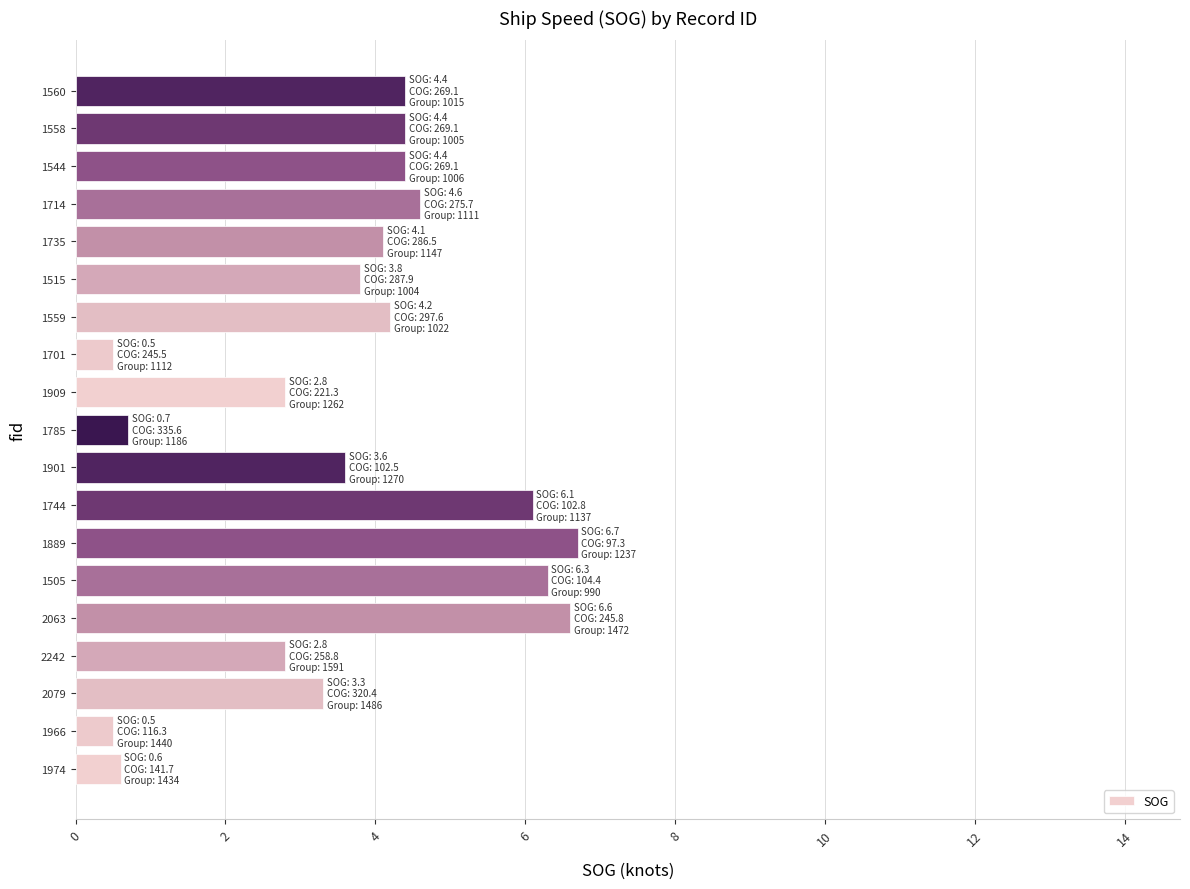

The chart shows a value of 6.1 at 1744. True or false?

True